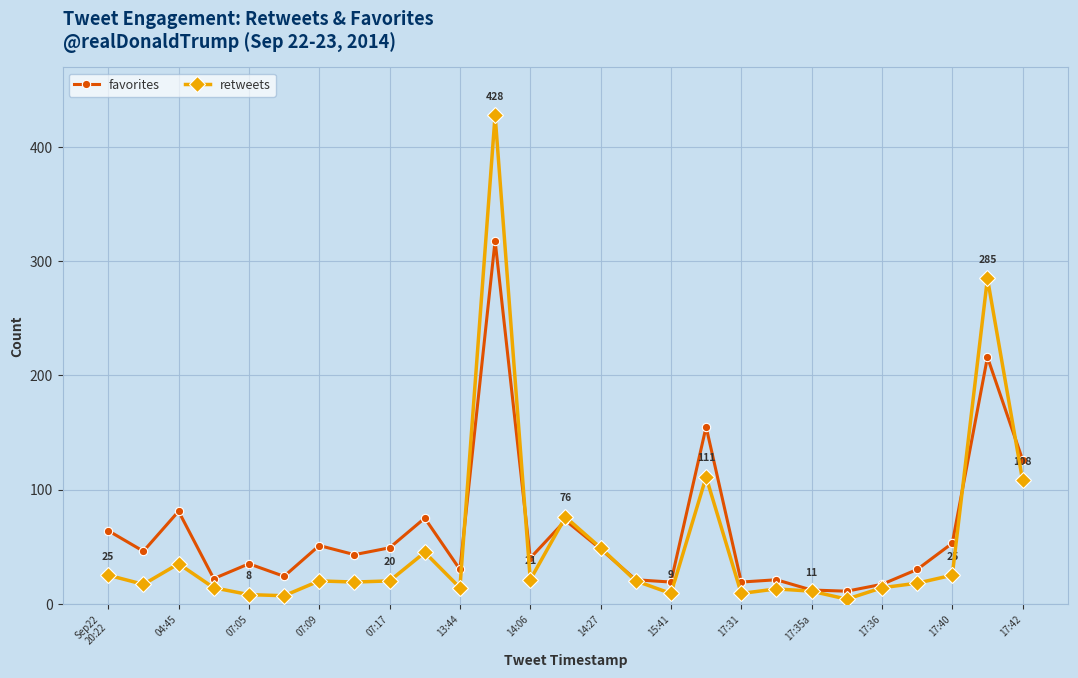

Which series has the widest spread of values?

retweets